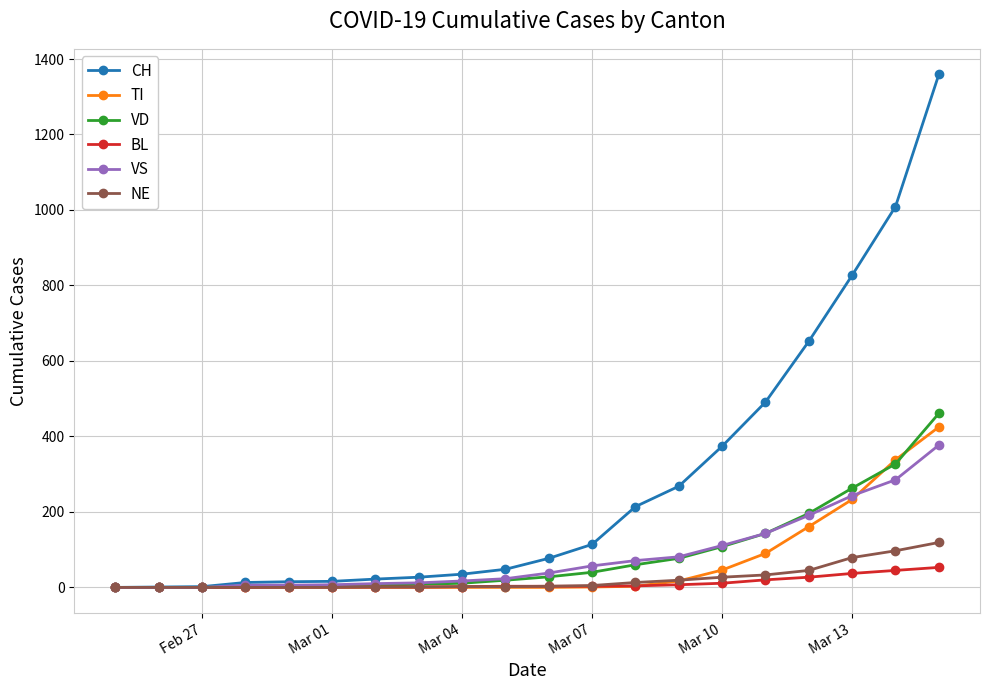

What are all the series names shown in the legend?

CH, TI, VD, BL, VS, NE